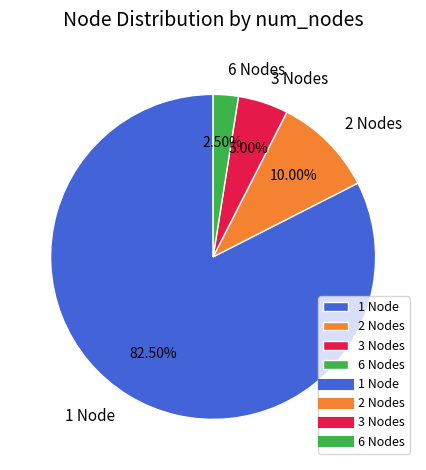

Is there a majority slice in this chart?

Yes